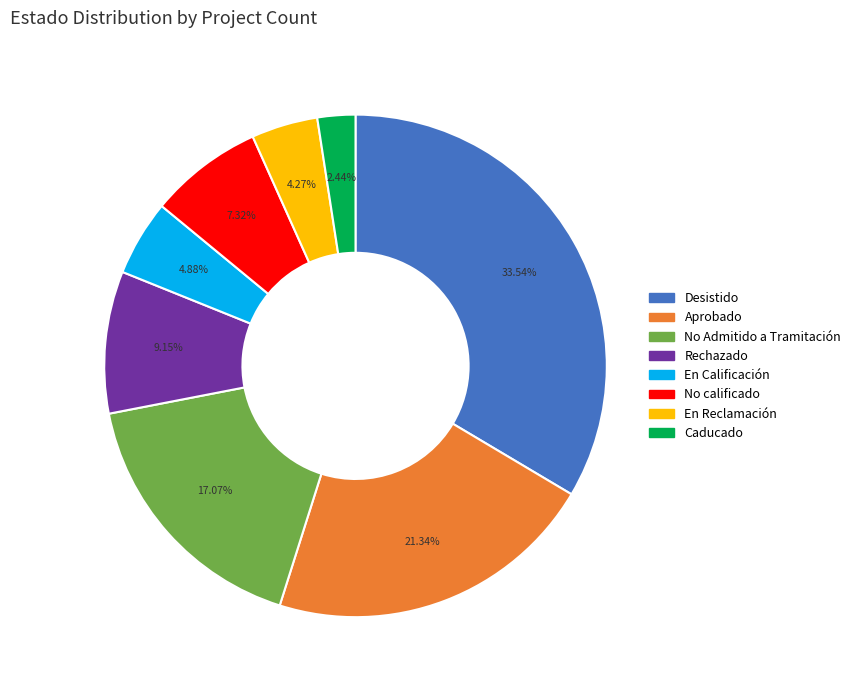

Between Desistido and En Reclamación, which is larger?

Desistido